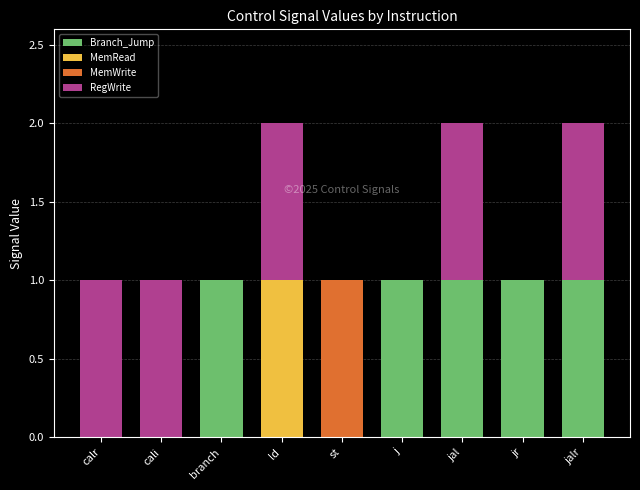

Is it true that Branch_Jump equals 1 at jal?

True